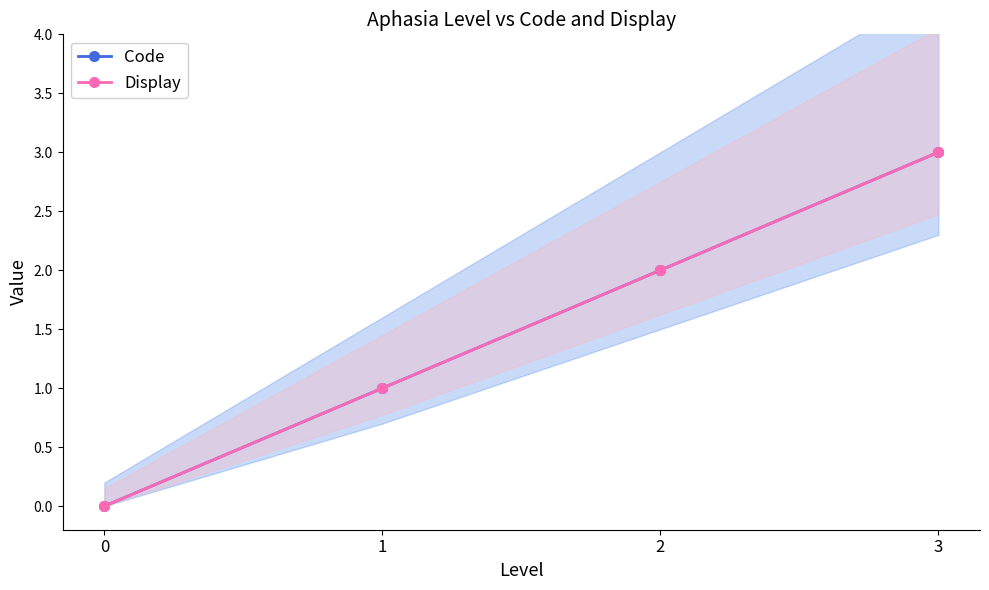

What is the maximum value for Display?

3